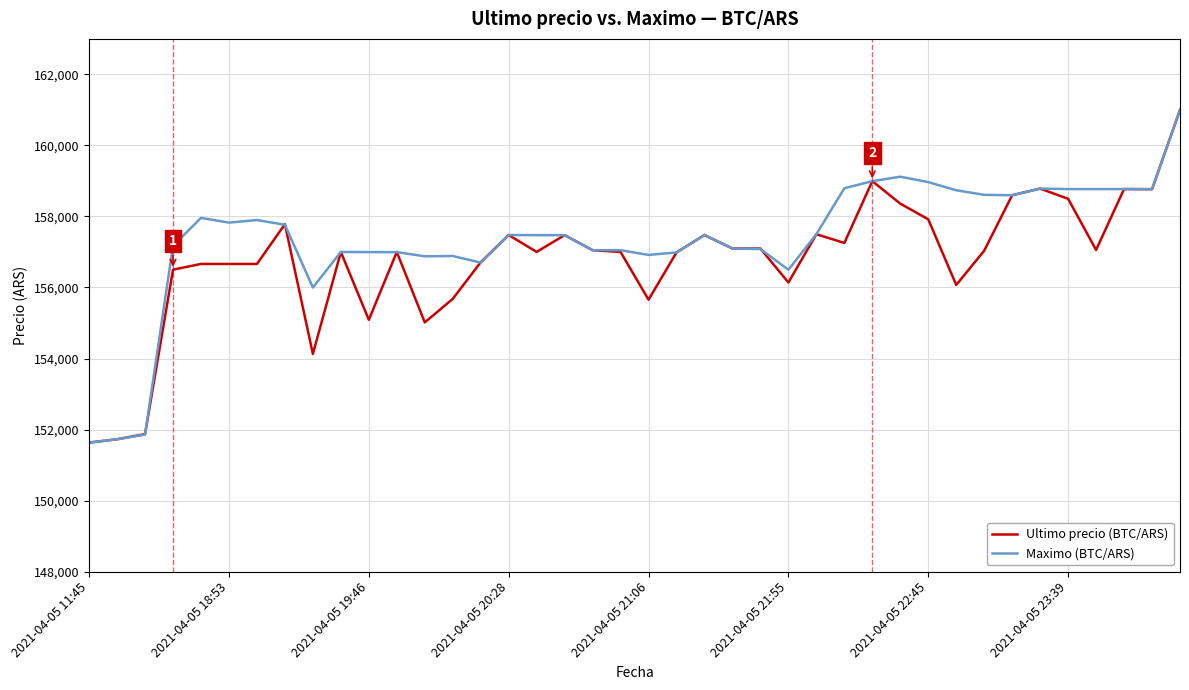

What is the smallest value displayed?

151633